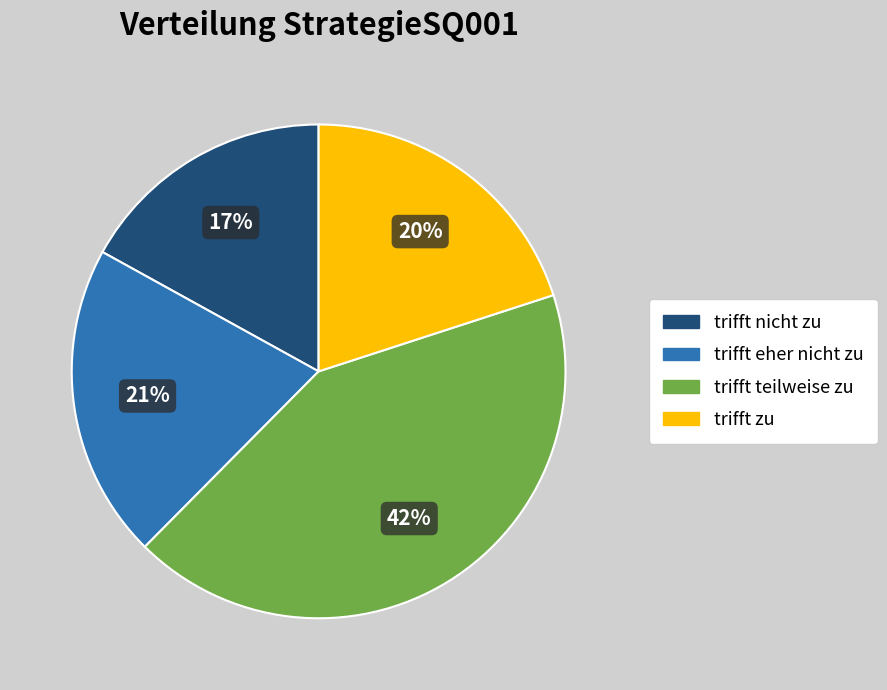

Combined, do trifft zu and trifft eher nicht zu account for over 50%?

No